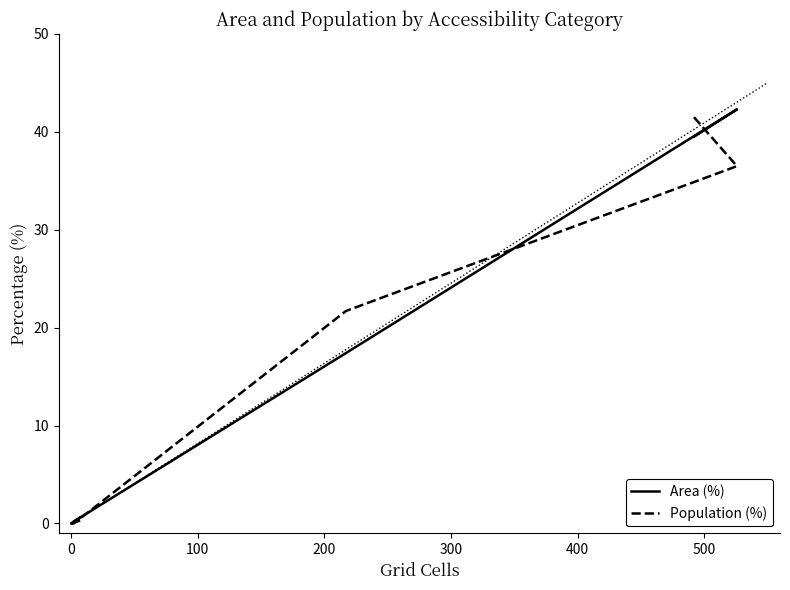

What is the label of the 6th point from the left?

400